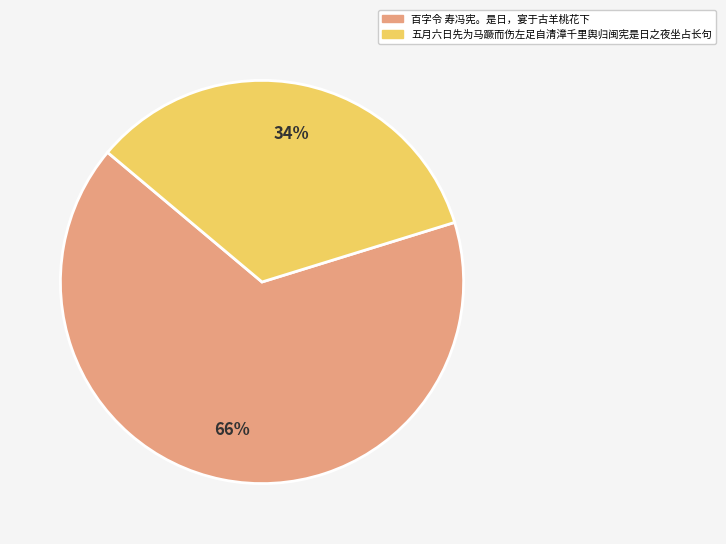

Is the sum of 百字令 寿冯宪。是日，宴于古羊桃花下 and 五月六日先为马蹶而伤左足自清漳千里舆归闽宪是日之夜坐占长句 greater than half?

Yes